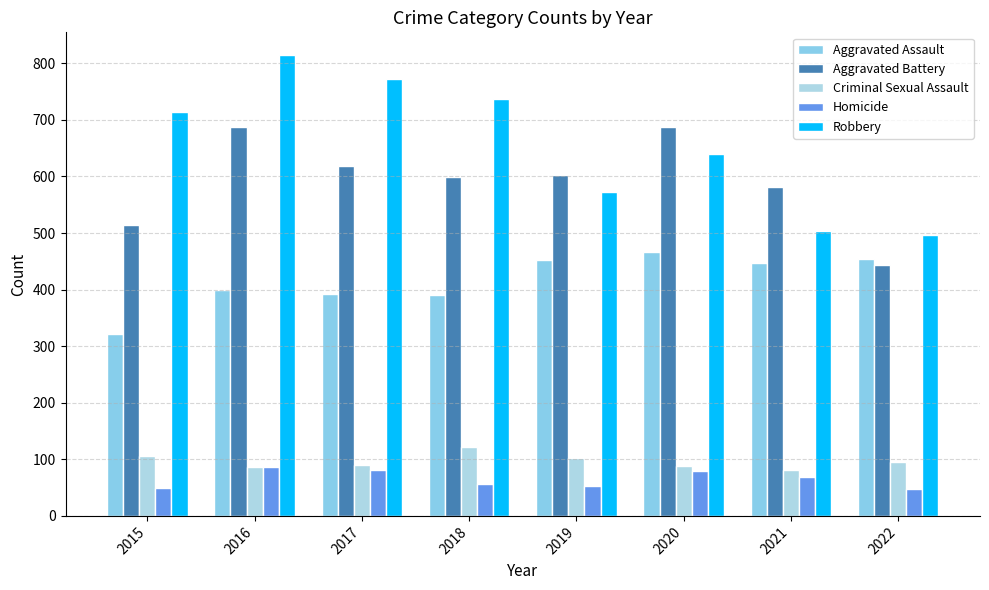

How many series are shown in this chart?

5